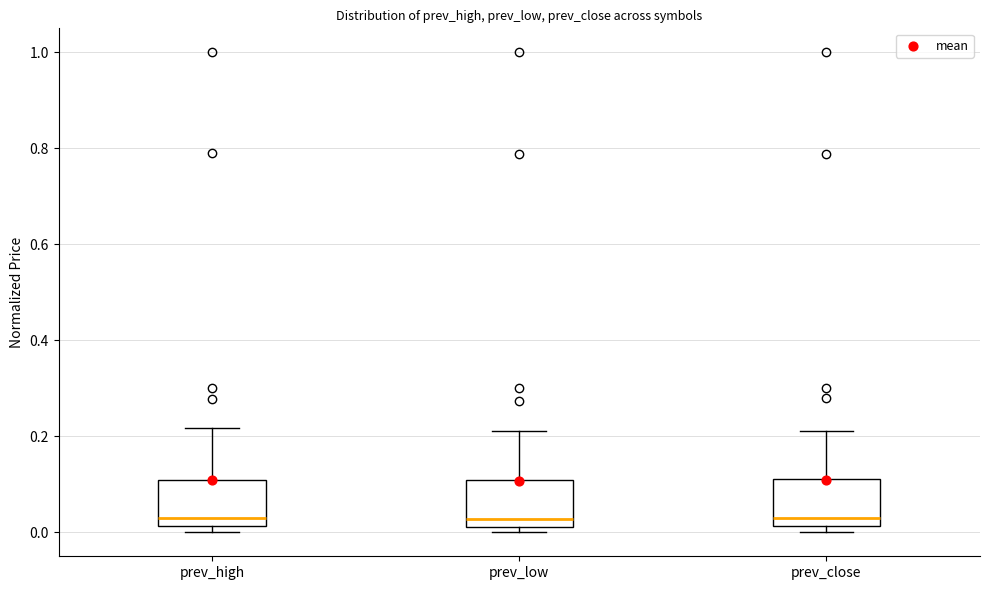

Reading left to right, read every box against the y-axis: the position of its median line, the range the box covers, and the ends of its whiskers. The values are not printed on the chart, so give them approximately, as read against the axis.

prev_high: median 0.02 (just above the box's lower edge), box 0.02 to 0.10, whiskers 0.00 to 0.22
prev_low: median 0.02 (just above the box's lower edge), box 0.02 to 0.10, whiskers 0.00 to 0.22
prev_close: median 0.02 (just above the box's lower edge), box 0.02 to 0.12, whiskers 0.00 to 0.22